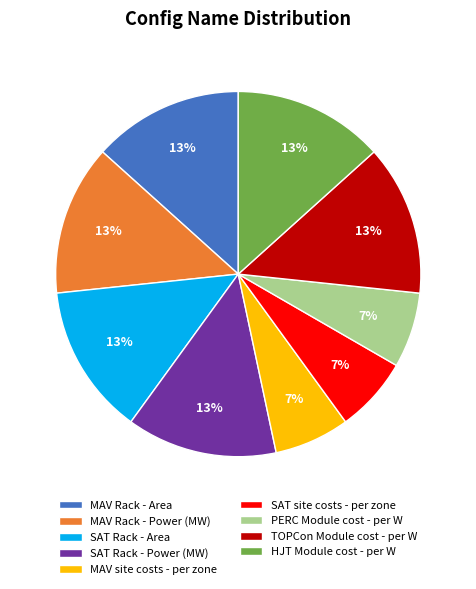

How many segments does this pie chart have?

9